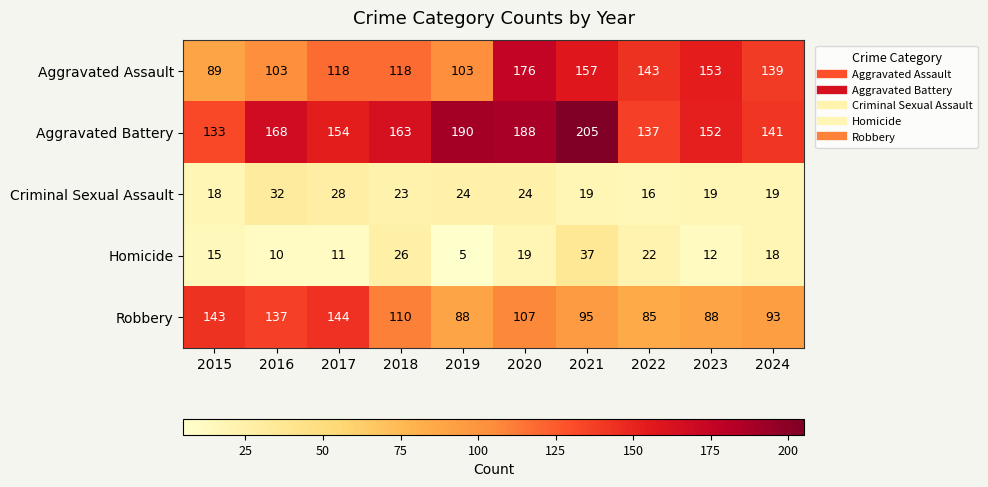

At which category is the sum across all series the highest?

2020